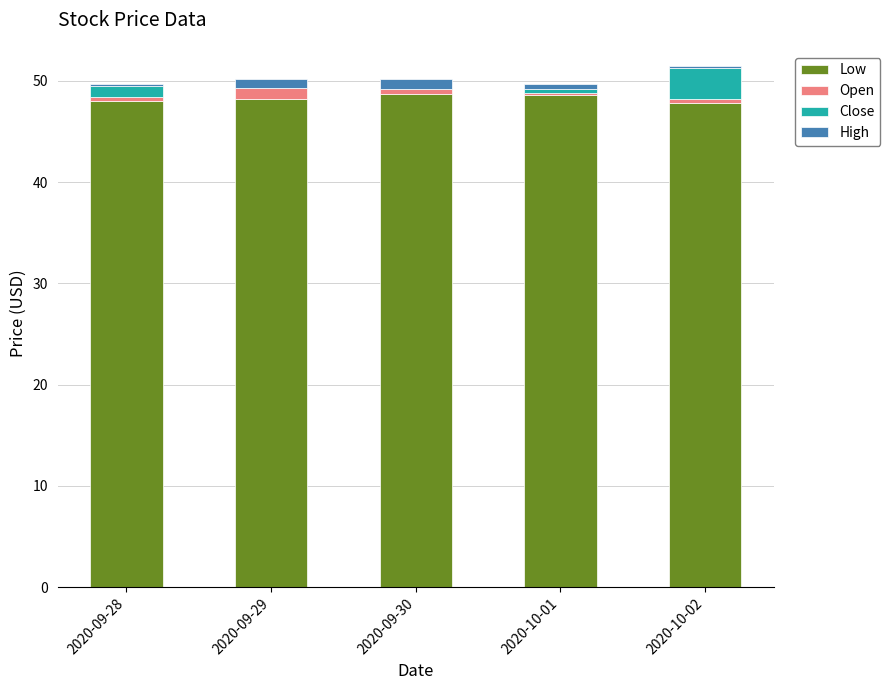

What is the maximum value for Low?

48.7